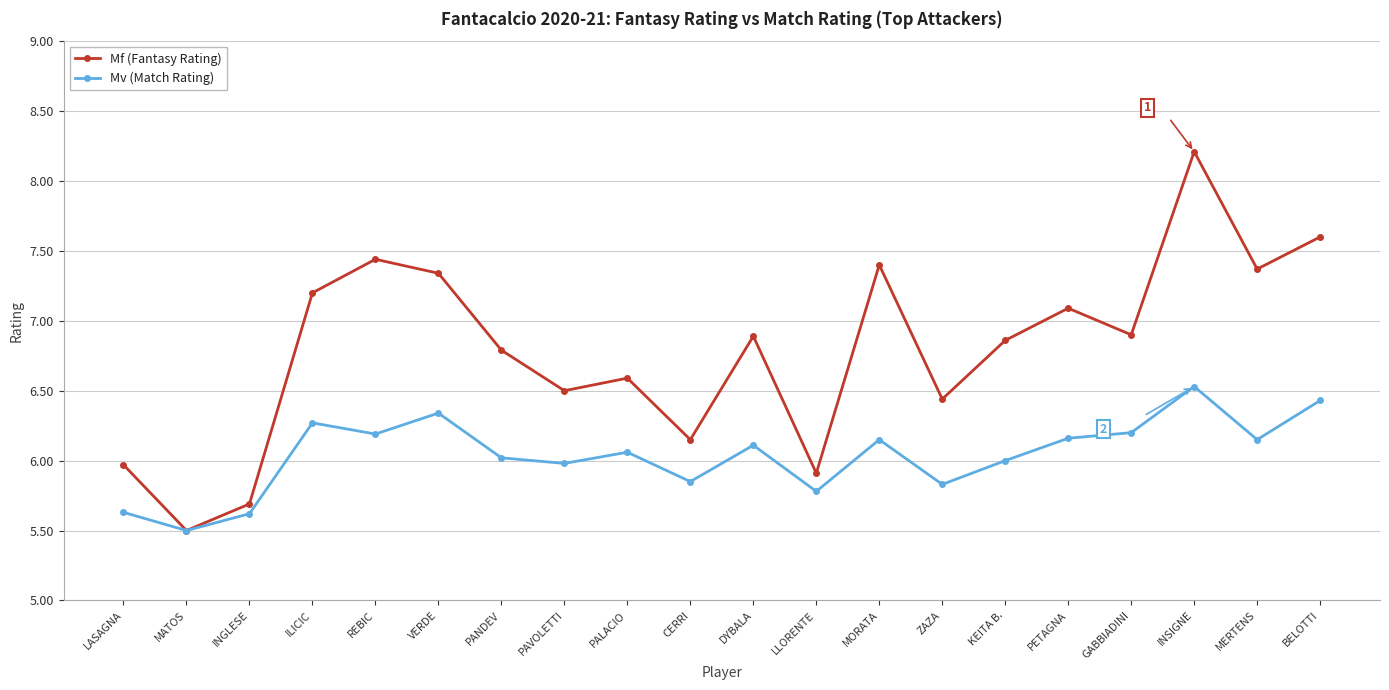

Is the value of Mf (Fantasy Rating) at INSIGNE greater than the value of Mv (Match Rating) at VERDE?

Yes